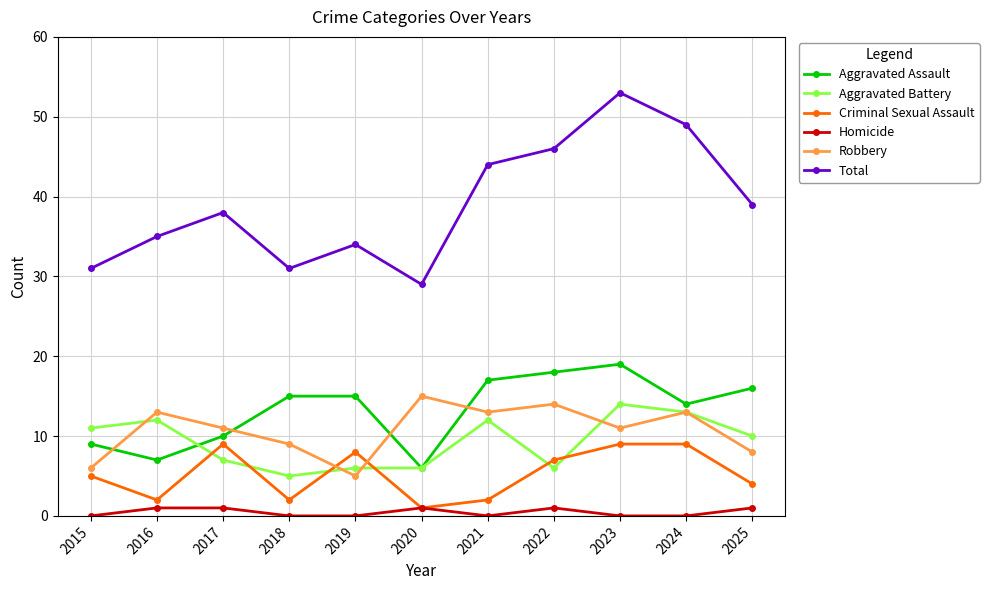

Is it true that Aggravated Assault equals 15 at 2018?

True